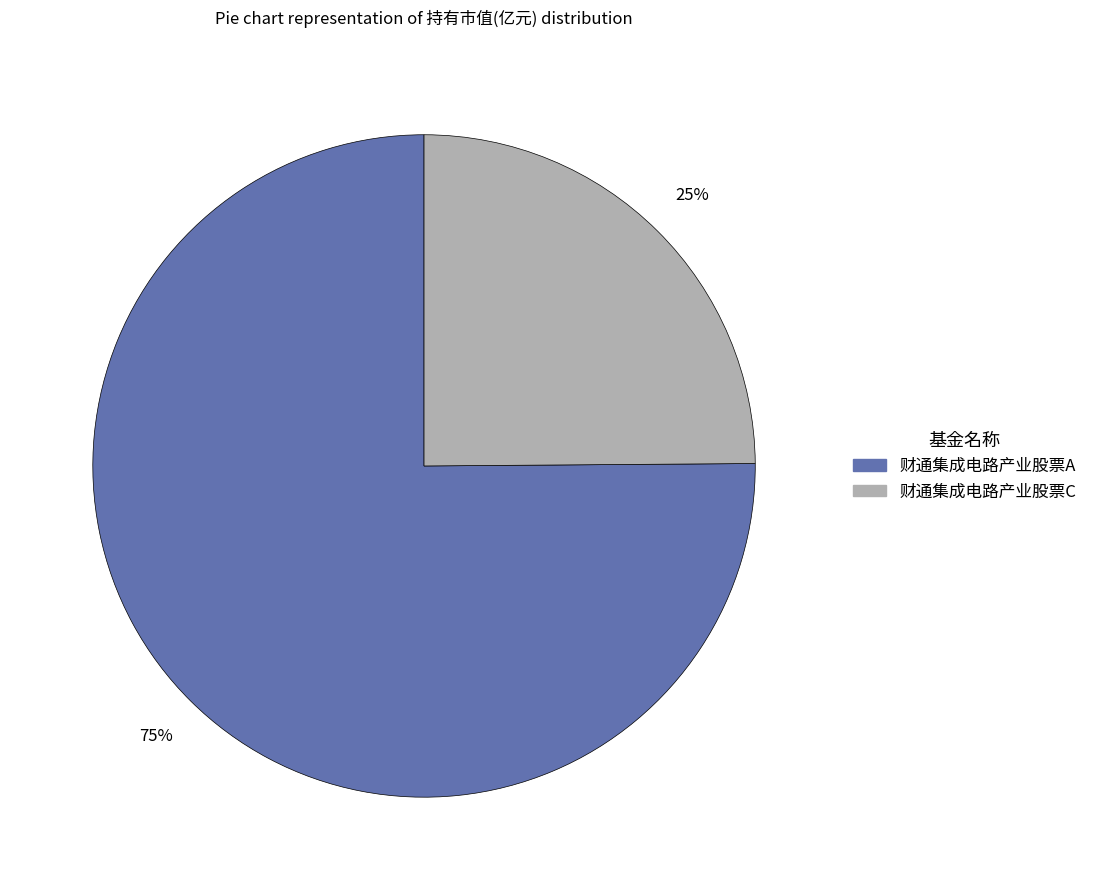

How many segments does this pie chart have?

2